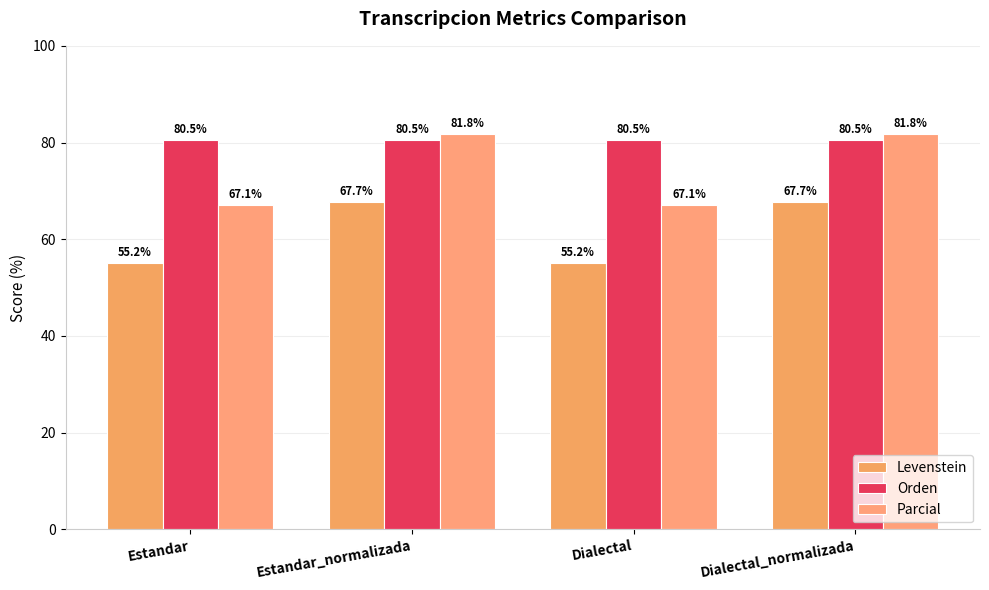

How many groups of bars are there?

4